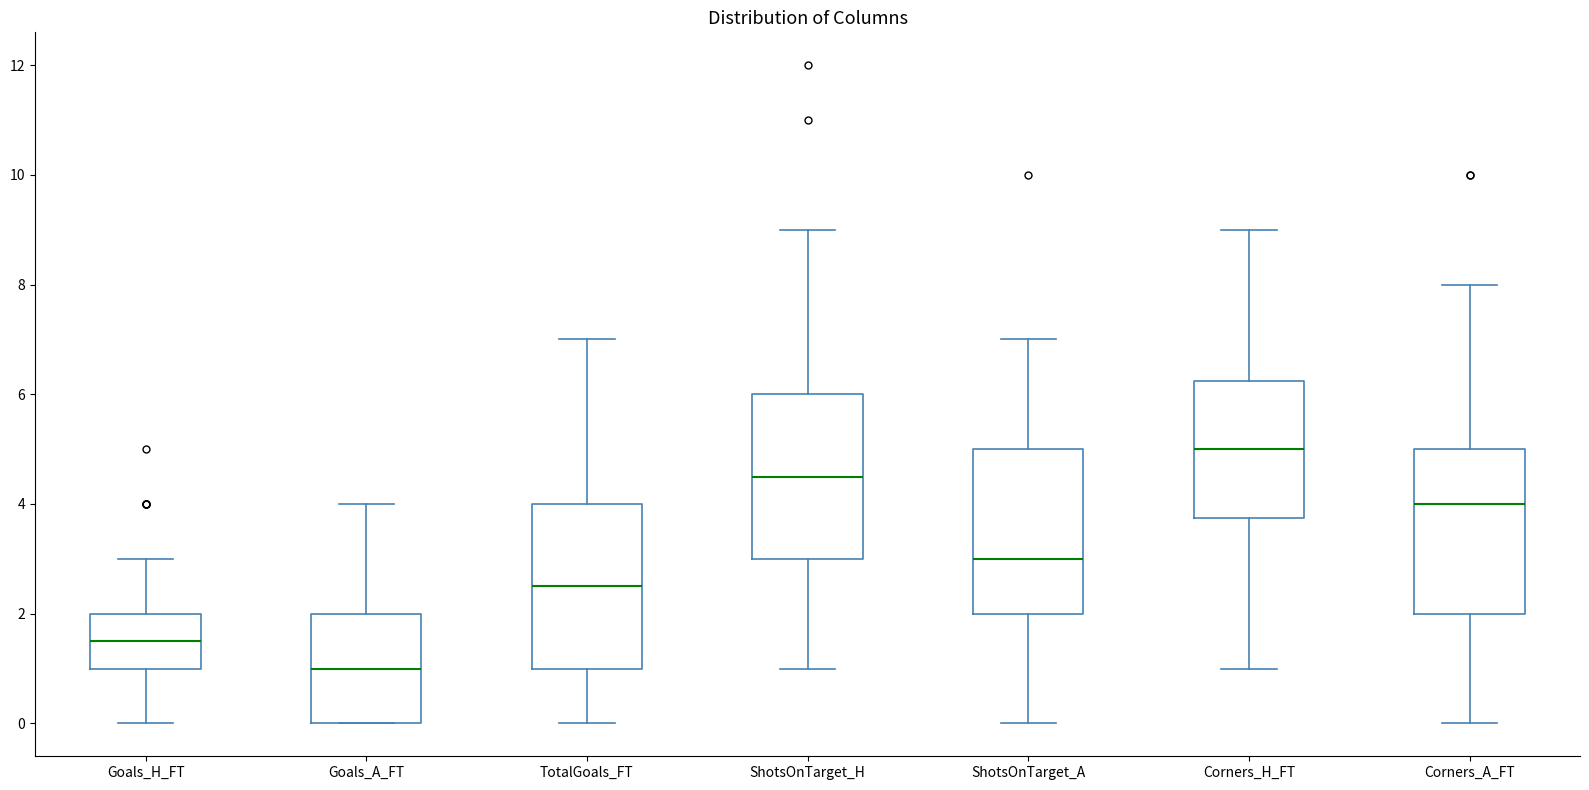

Which box has the lowest median line?

Goals_A_FT